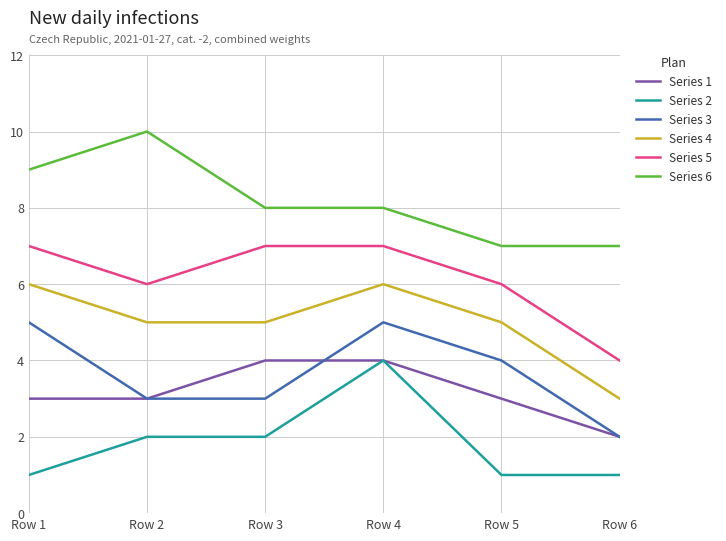

What is the difference between the maximum and minimum values in the Series 5 series?

3